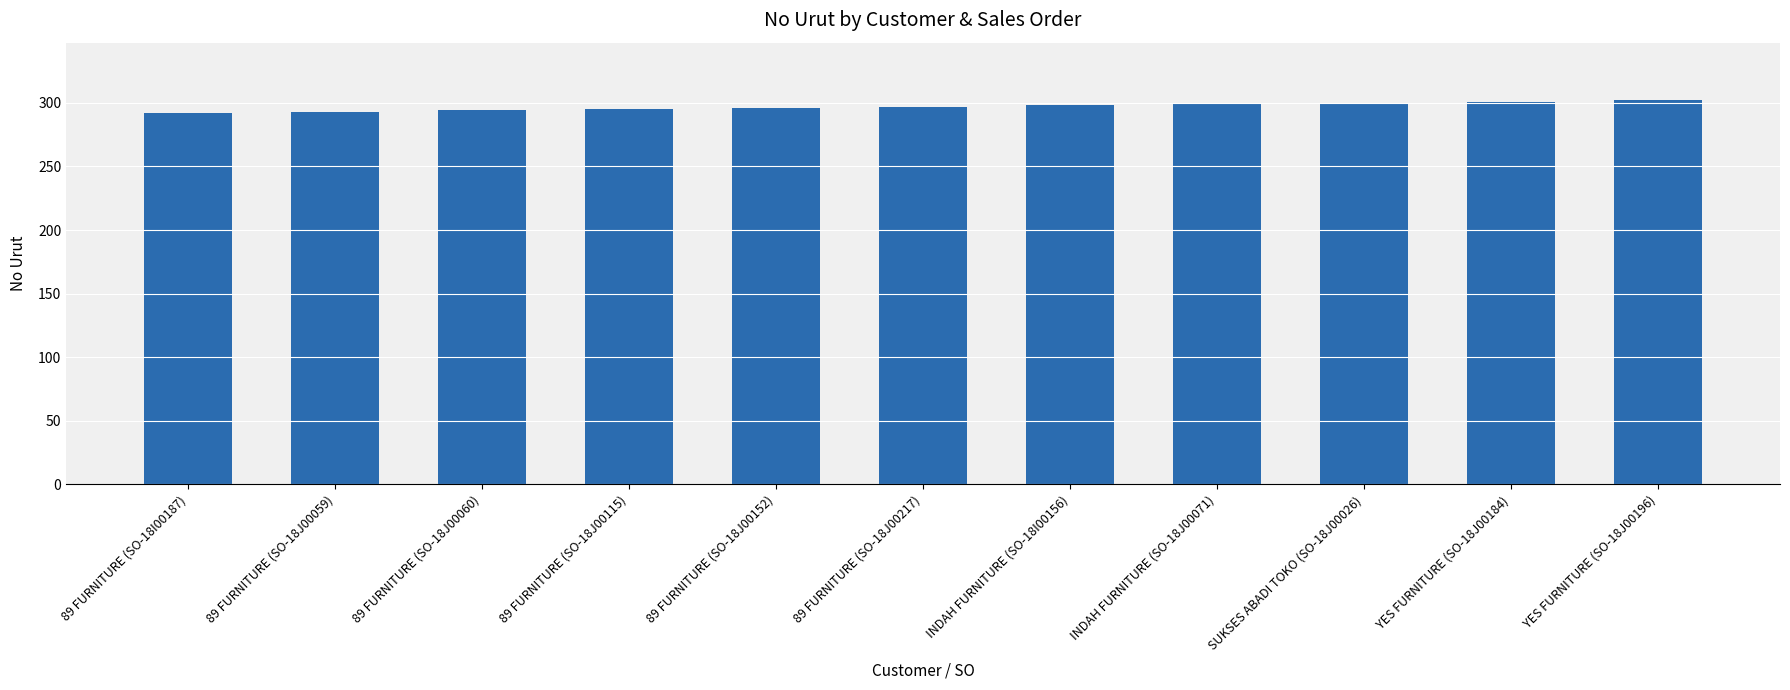

What is the label of the 5th bar from the right?

INDAH FURNITURE (SO-18I00156)